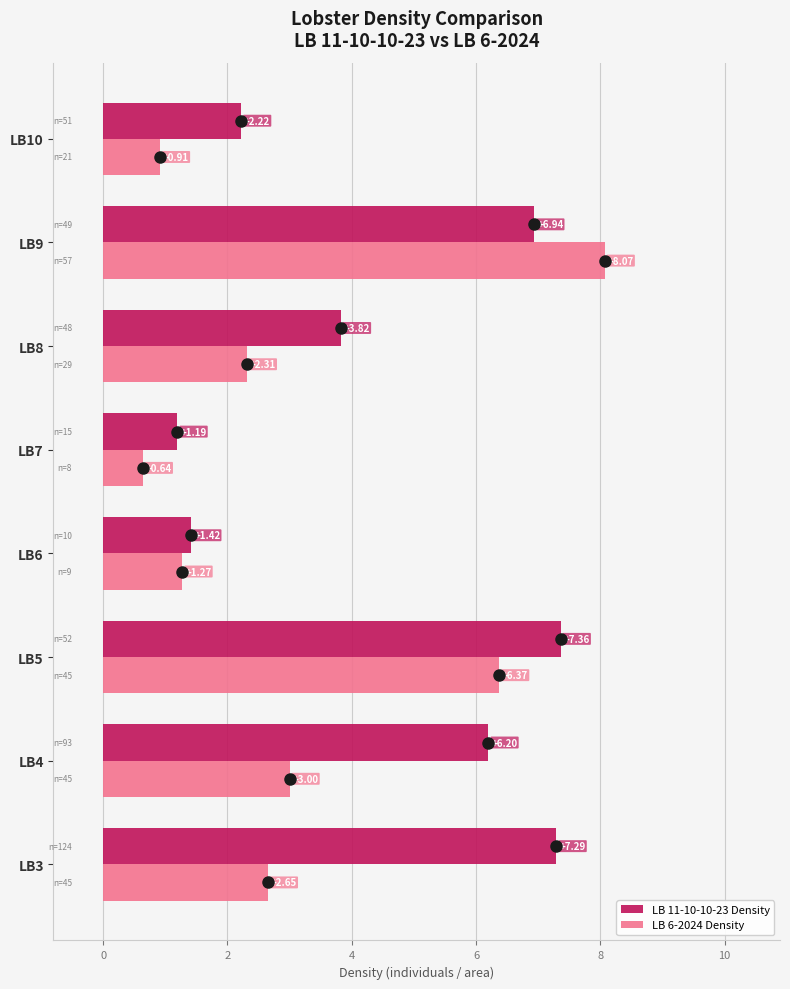

Which series has the largest range (max minus min)?

LB 6-2024 Density